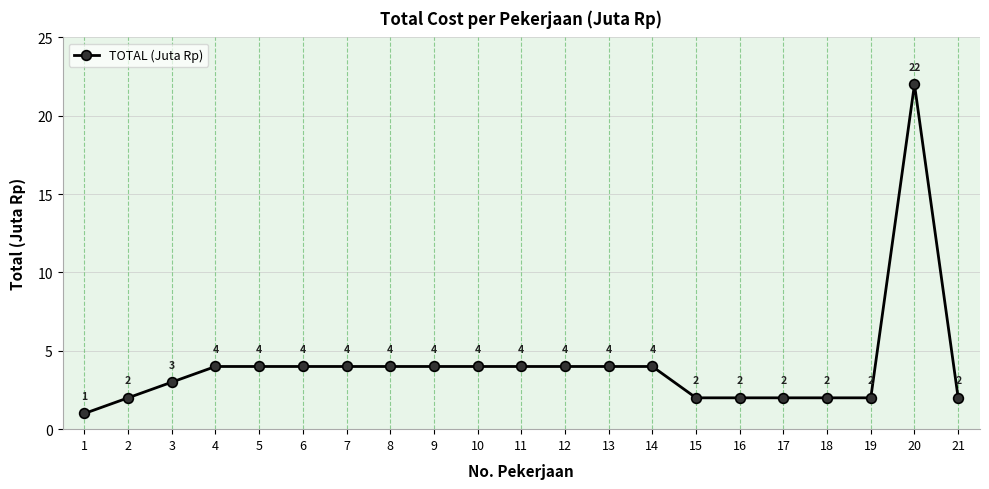

What is the value of the 11th point from the left?

4